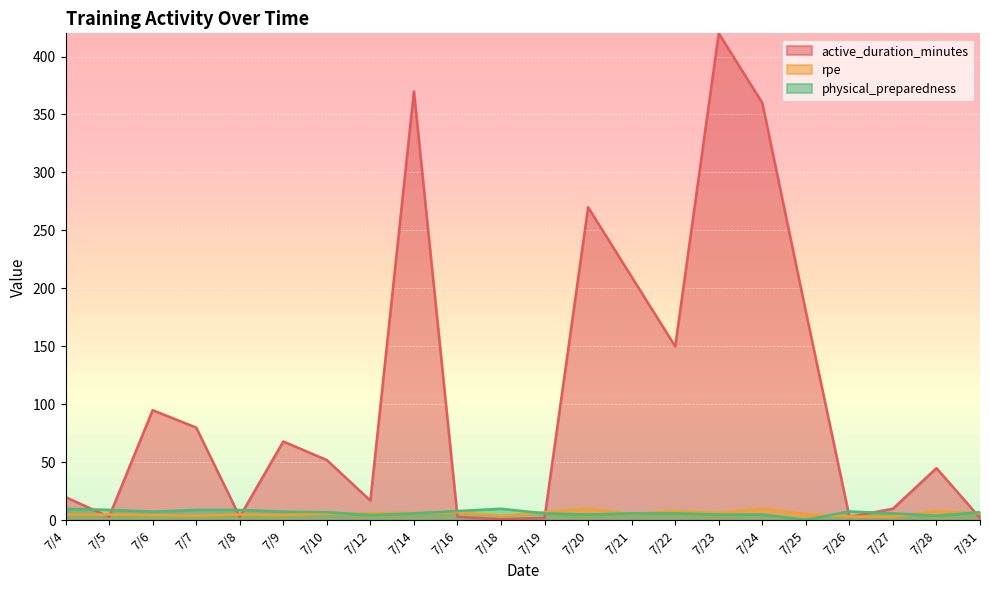

How many distinct data groups are displayed?

3